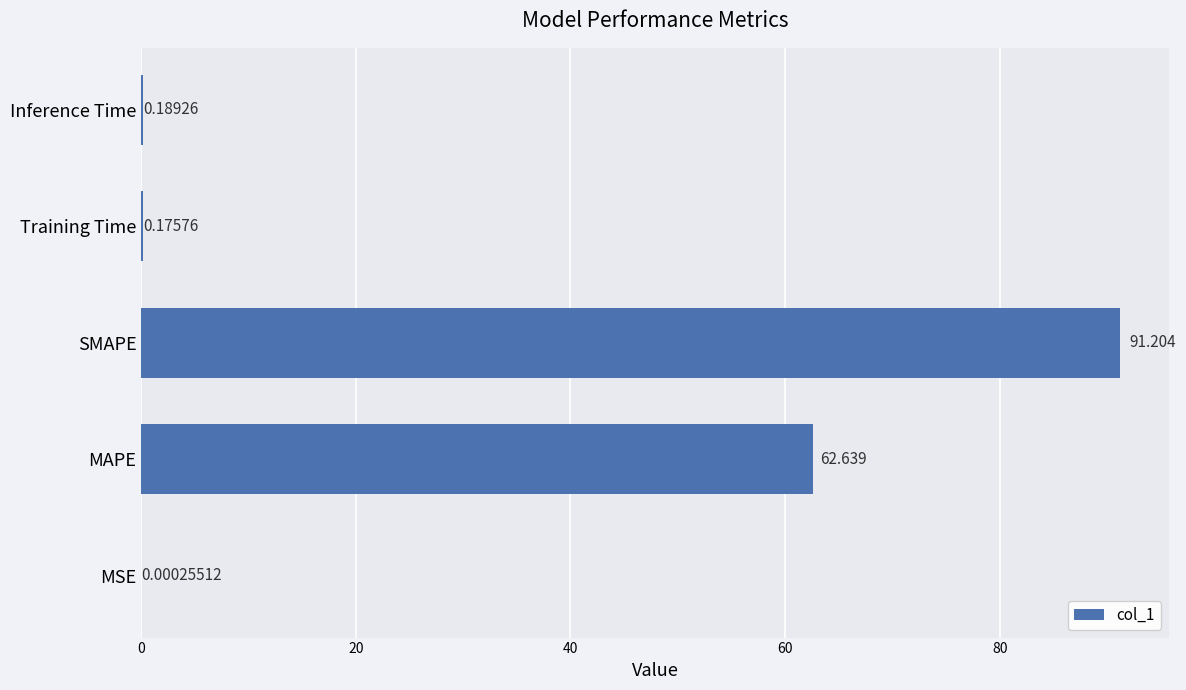

Which label corresponds to the largest value in the chart?

SMAPE